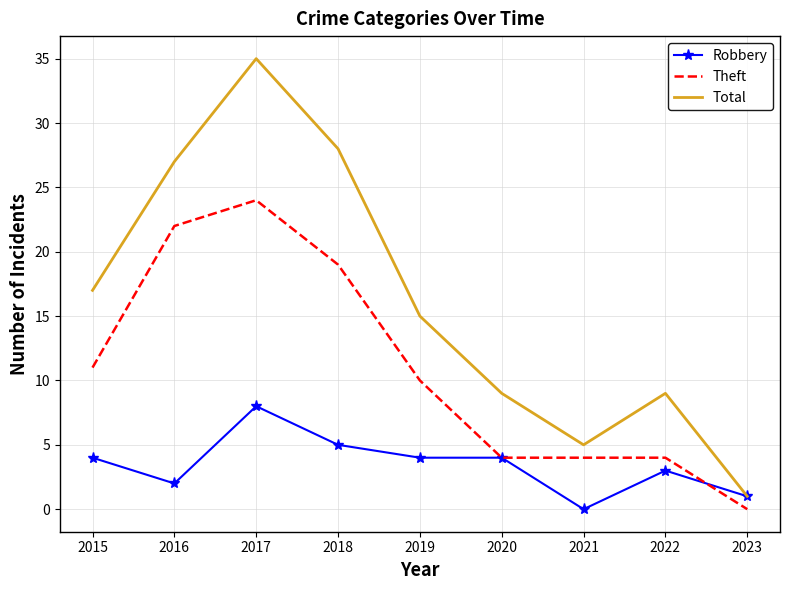

Reading left to right, transcribe all the data shown in this chart.

Robbery: 4	2	8	5	4	4	0	3	1
Theft: 11	22	24	19	10	4	4	4	0
Total: 17	27	35	28	15	9	5	9	1